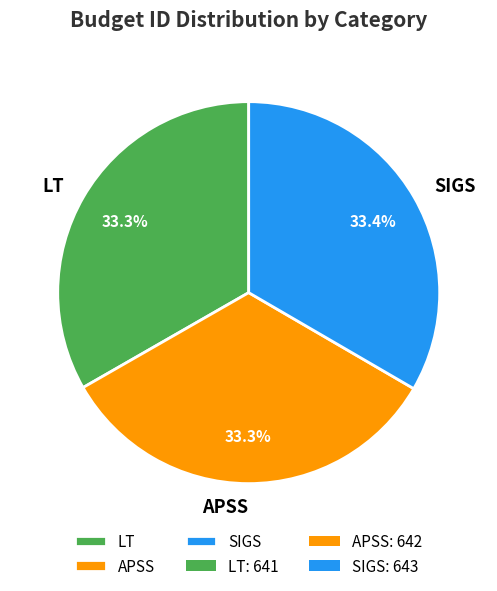

To the nearest percent, what percentage of the pie is SIGS?

33%